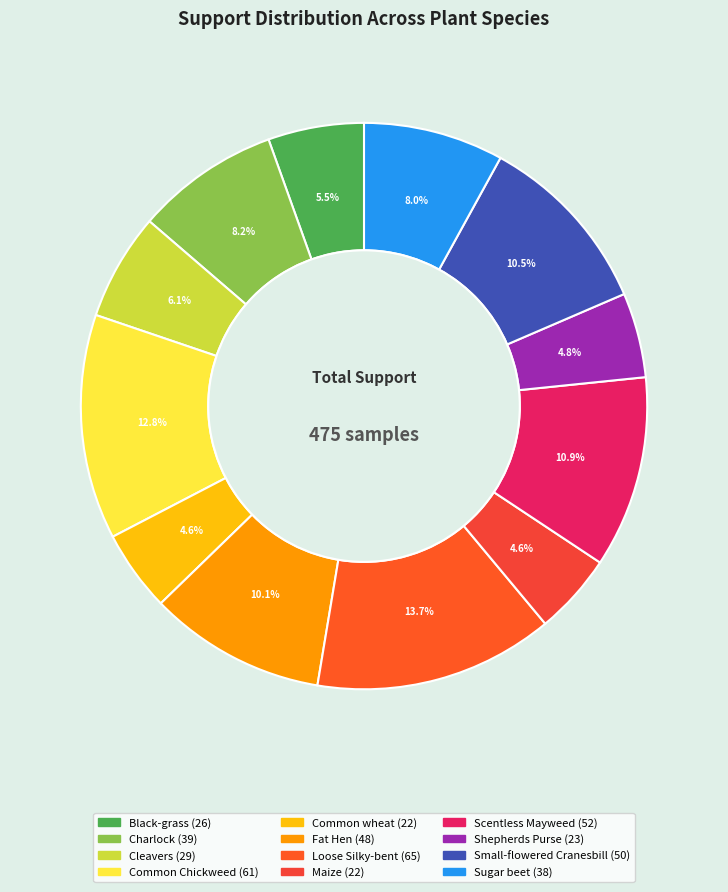

Combined, what portion of the pie is Black-grass and Cleavers?

11.6%